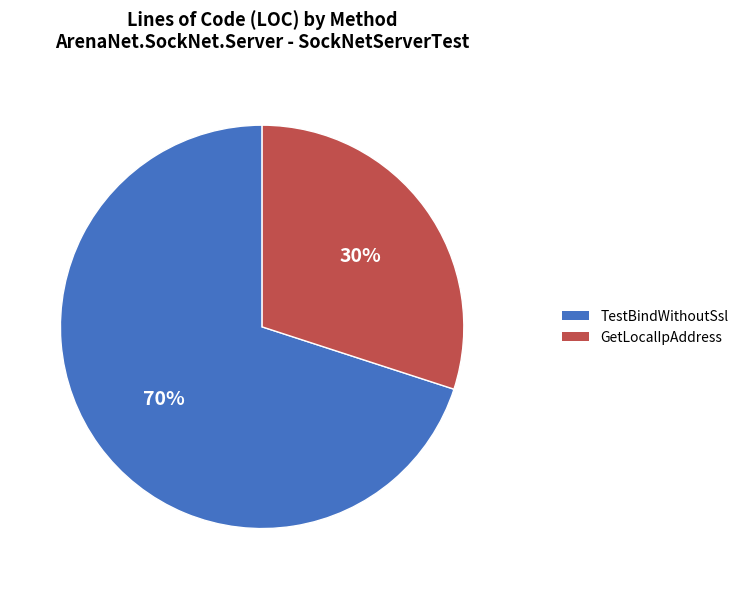

Do GetLocalIpAddress and TestBindWithoutSsl together represent more than half of the pie?

Yes